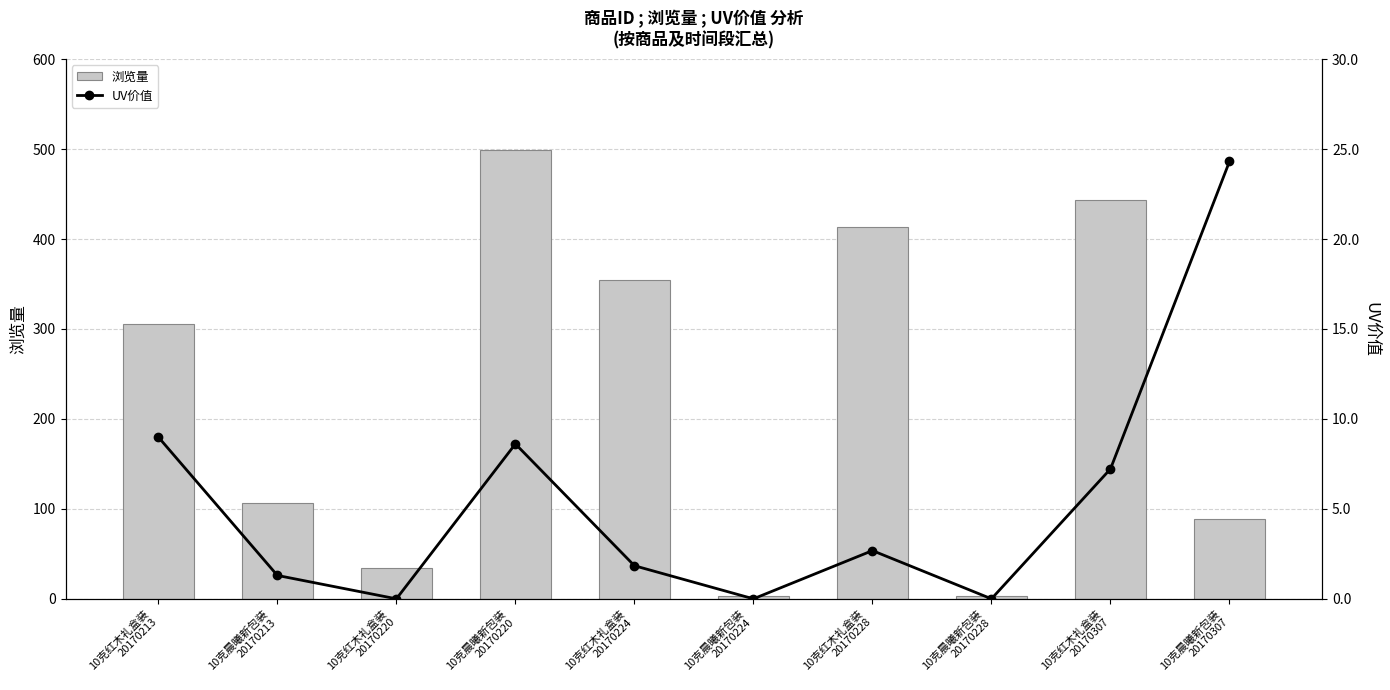

Reading left to right, what are all the values shown in this chart?

浏览量: 305.0	106.0	34.0	499.0	354.0	3.0	413.0	3.0	443.0	89.0
UV价值: 9.0	1.3	0.0	8.6	1.8	0.0	2.7	0.0	7.2	24.3